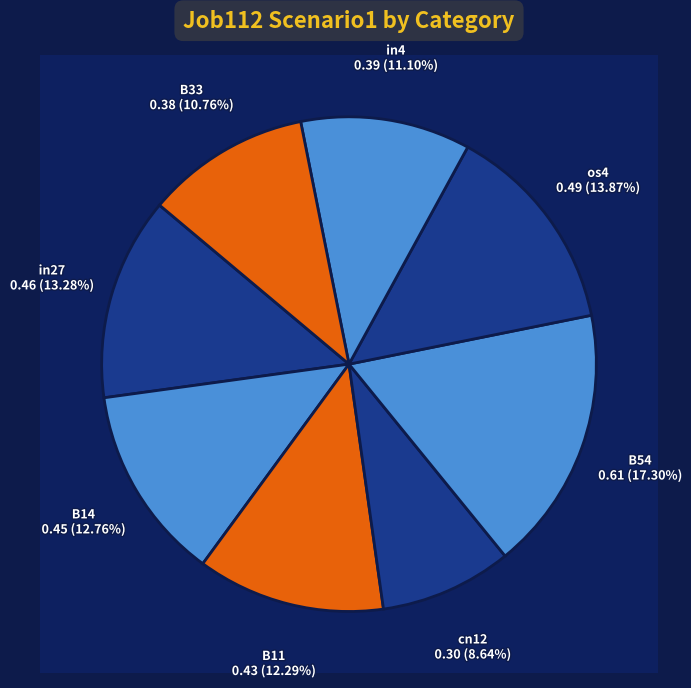

The in27 slice represents 13% of the pie. True or false?

True